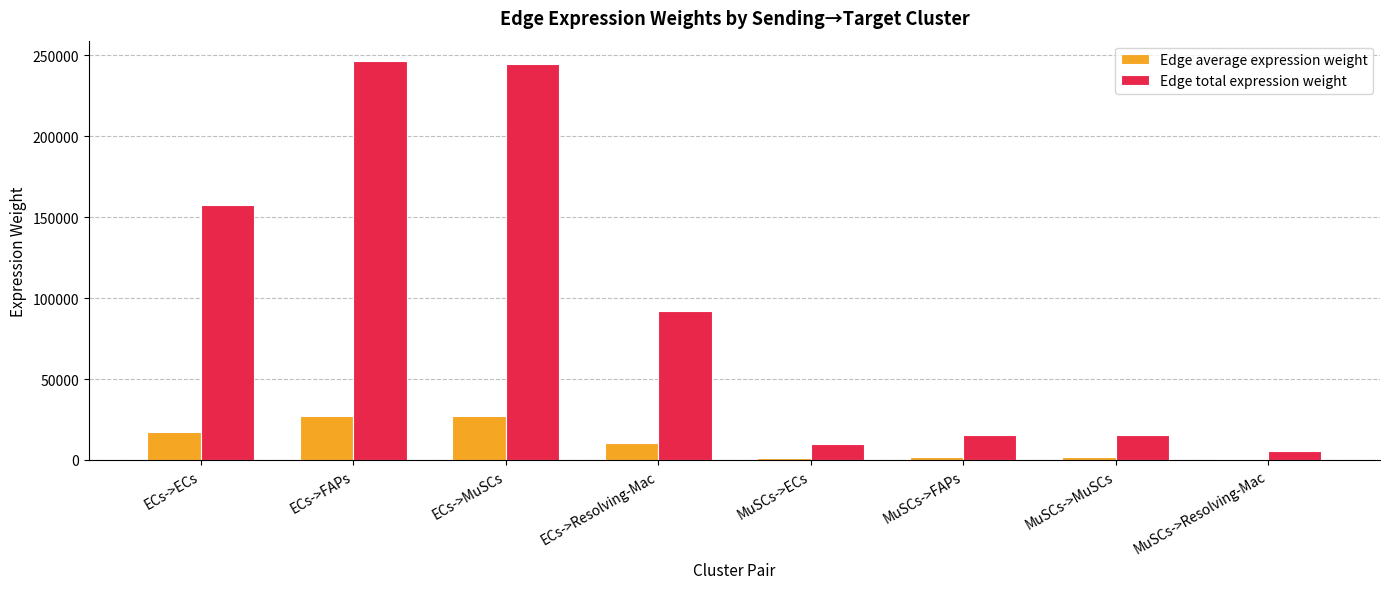

Which series has the largest total across all categories?

Edge total expression weight